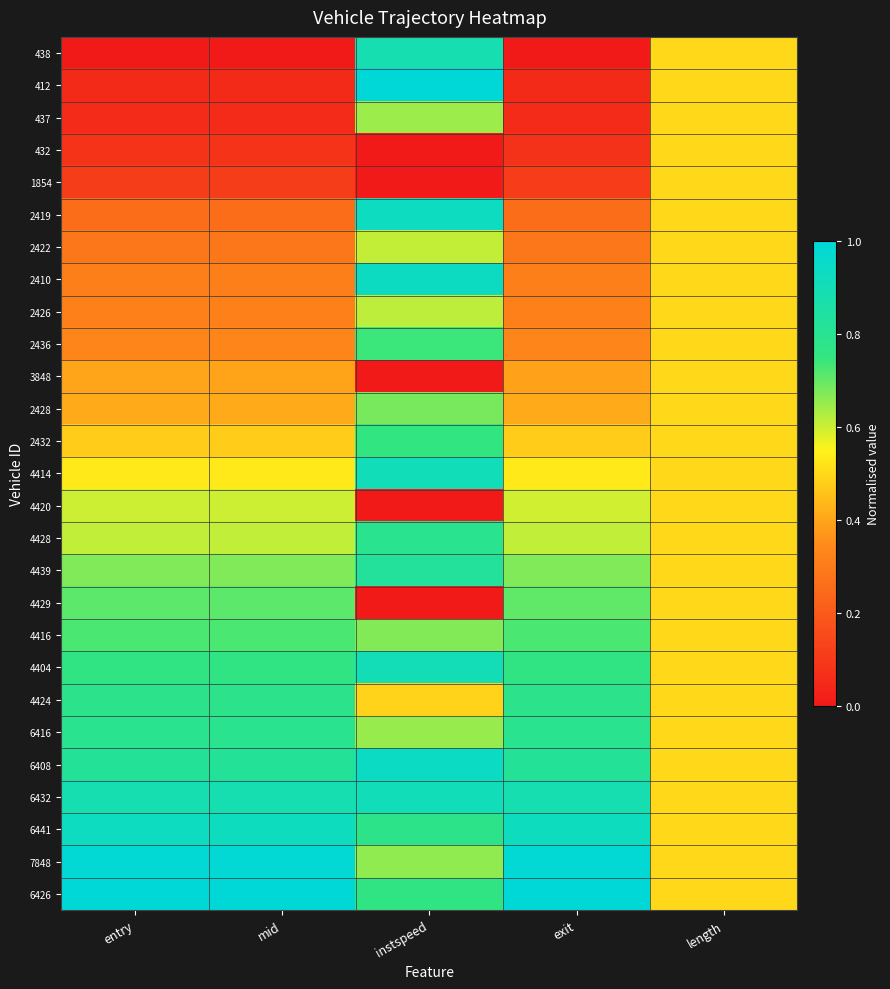

At how many categories does at least one series exceed 0?

5